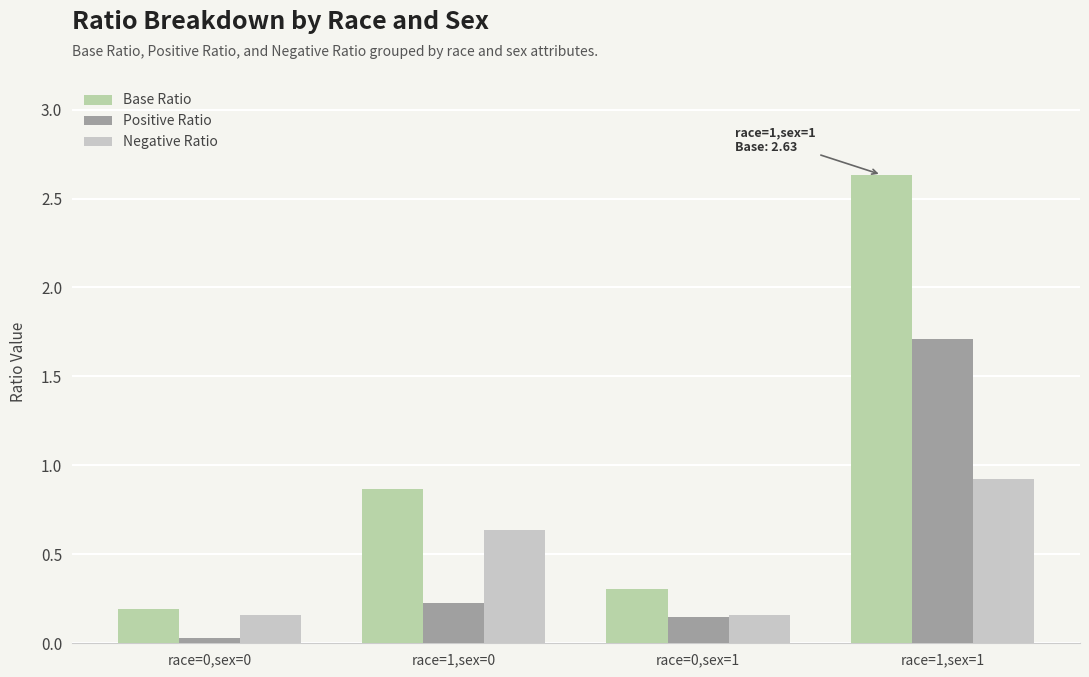

What is the difference between the highest and lowest values at race=1,sex=0?

0.6